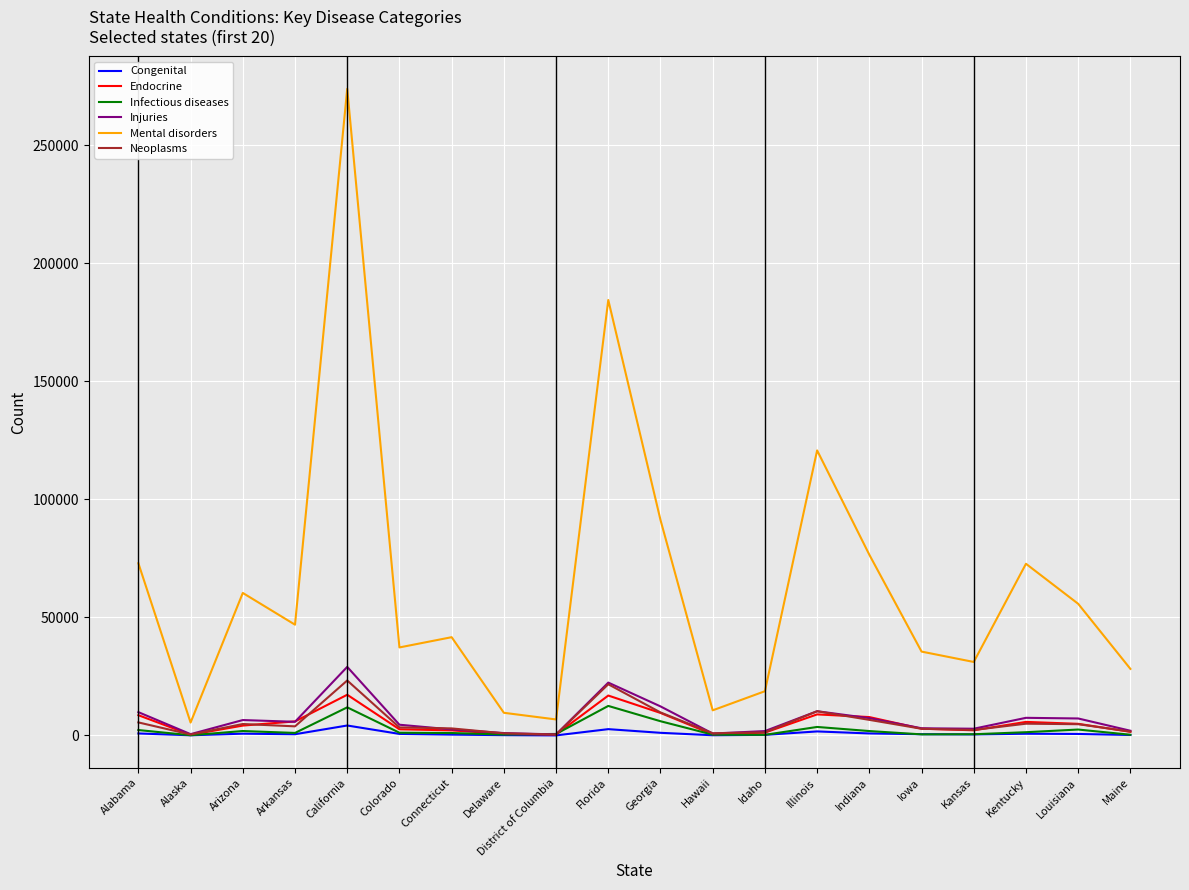

What is the sum of the Endocrine values at Florida and Arizona?

21103